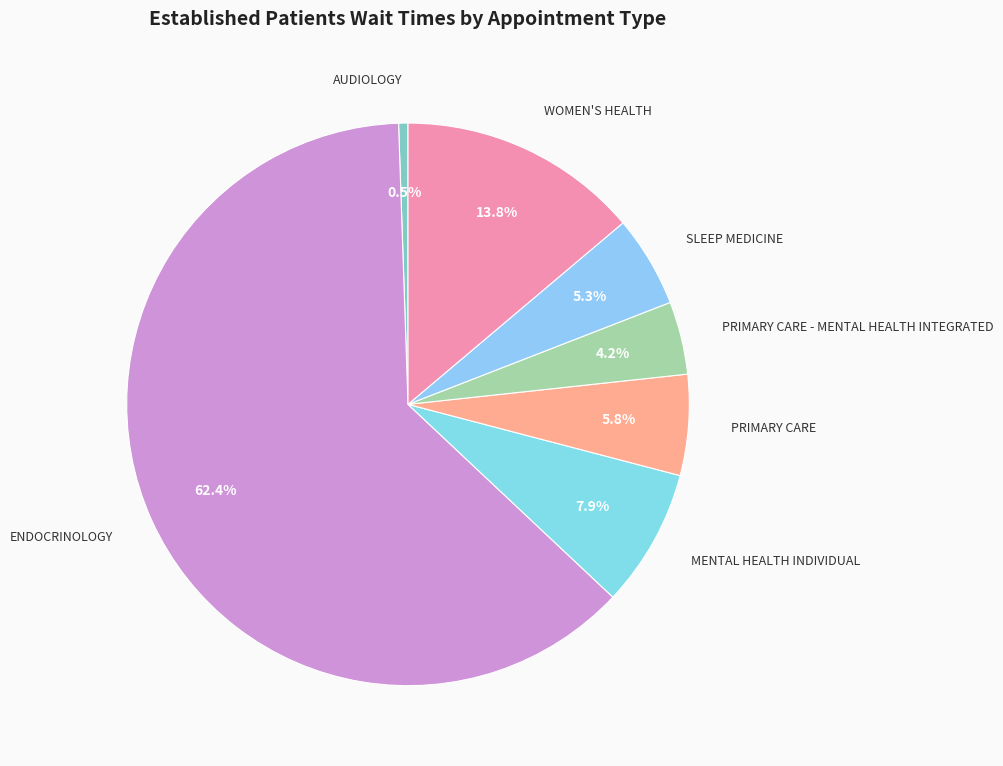

Does any single category account for the majority?

Yes